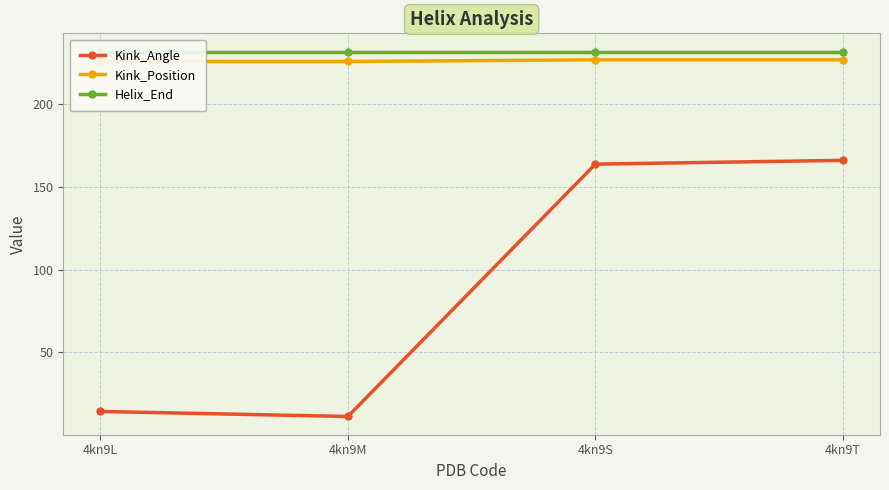

Count the Kink_Position values in the range 226 to 227.

4